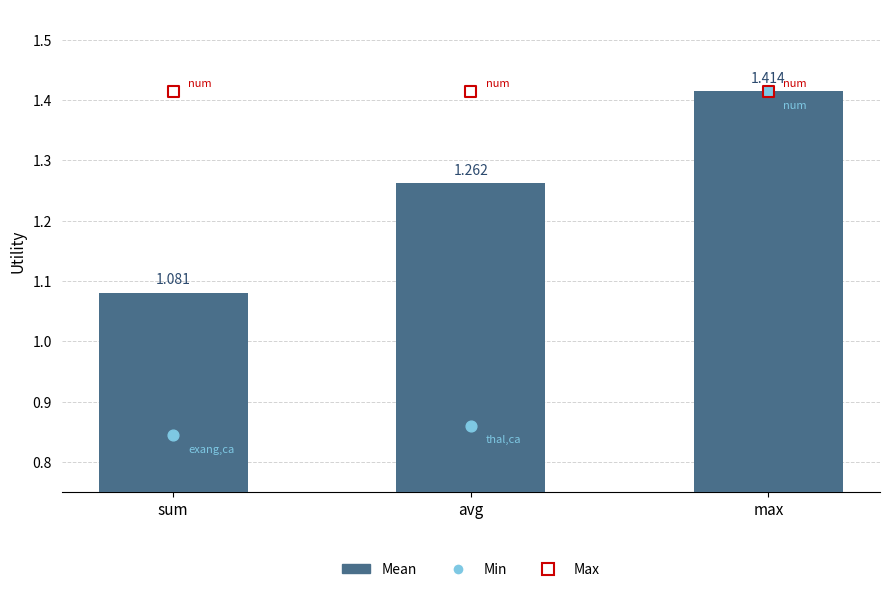

Is the value of Mean at sum greater than the value of Min at sum?

Yes